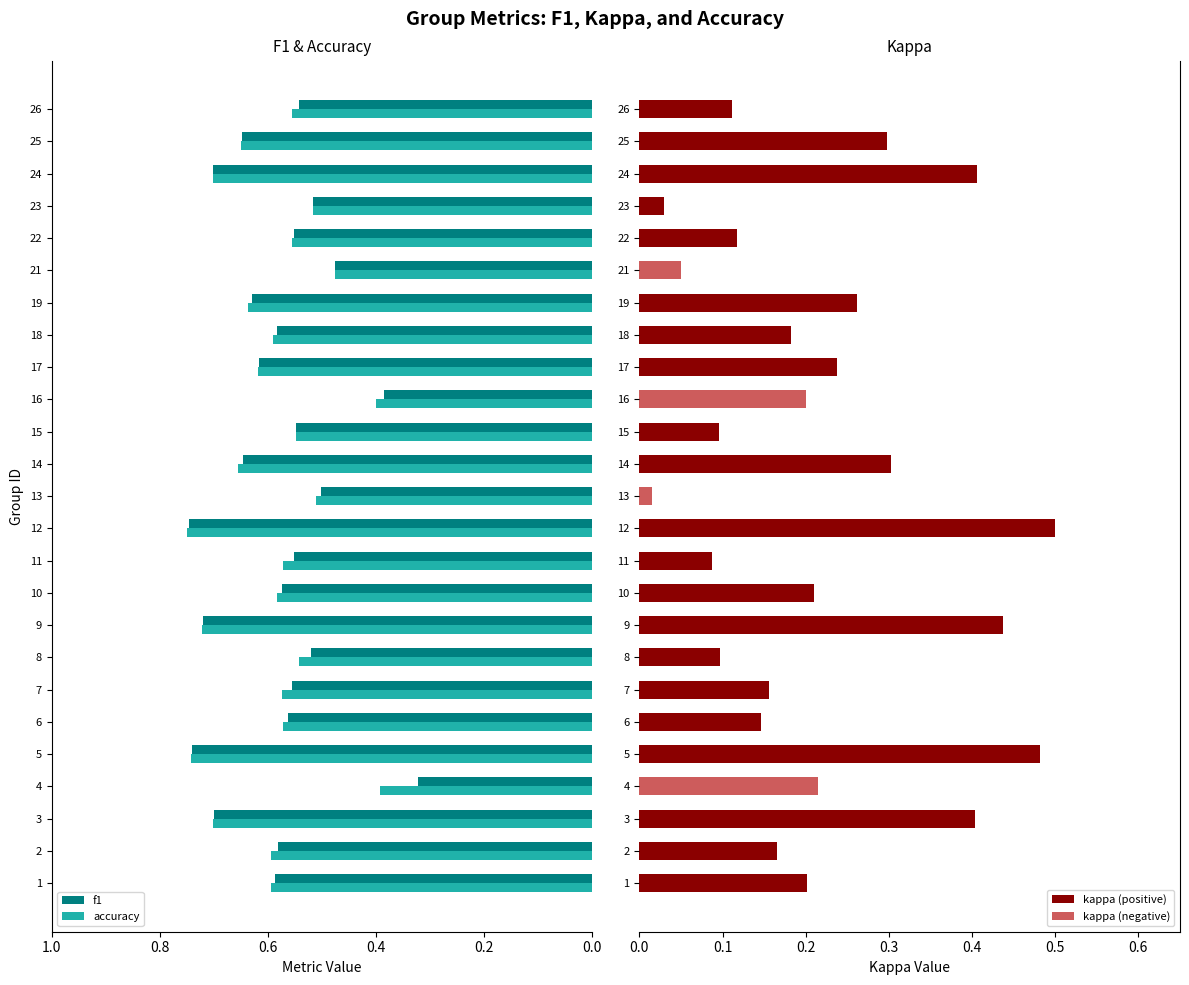

Count the accuracy values in the range 0 to 1.

25